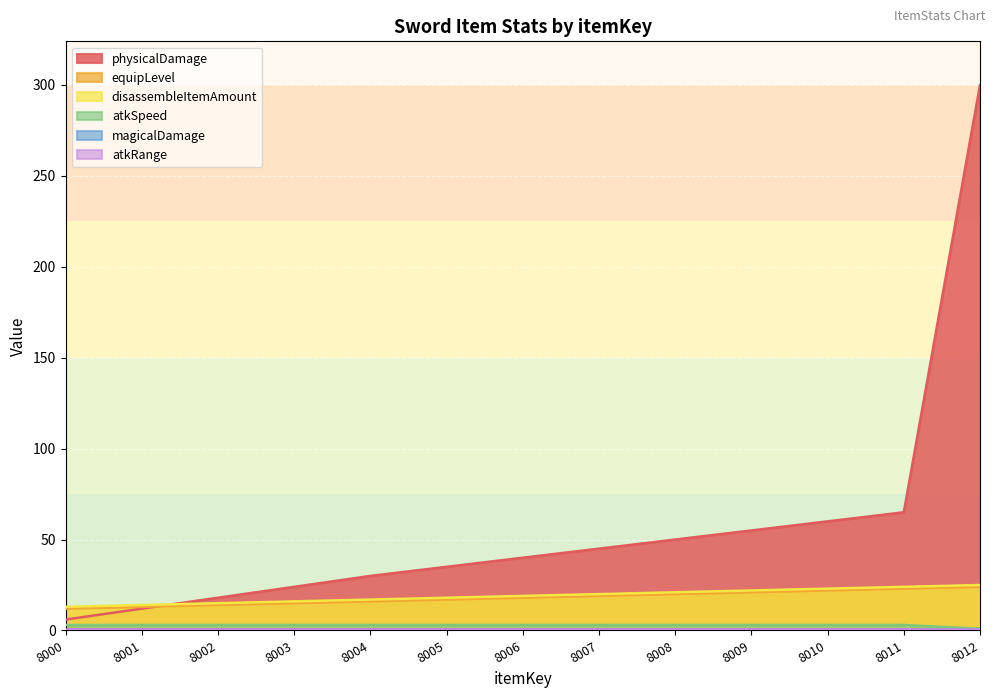

Is the value of physicalDamage at 8009 greater than the value of disassembleItemAmount at 8003?

Yes